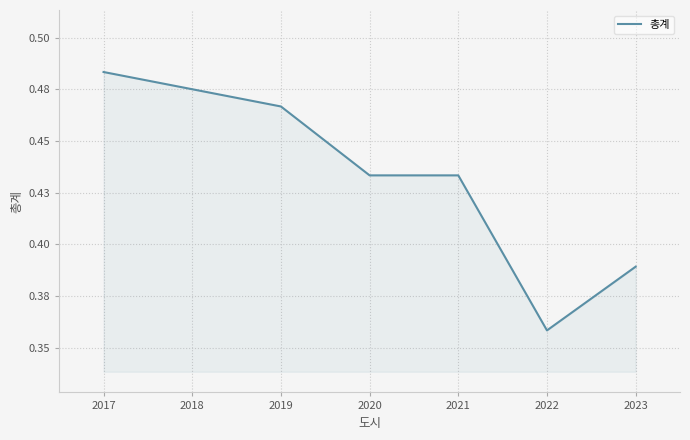

Where is the data nearest to the value 0?

2022